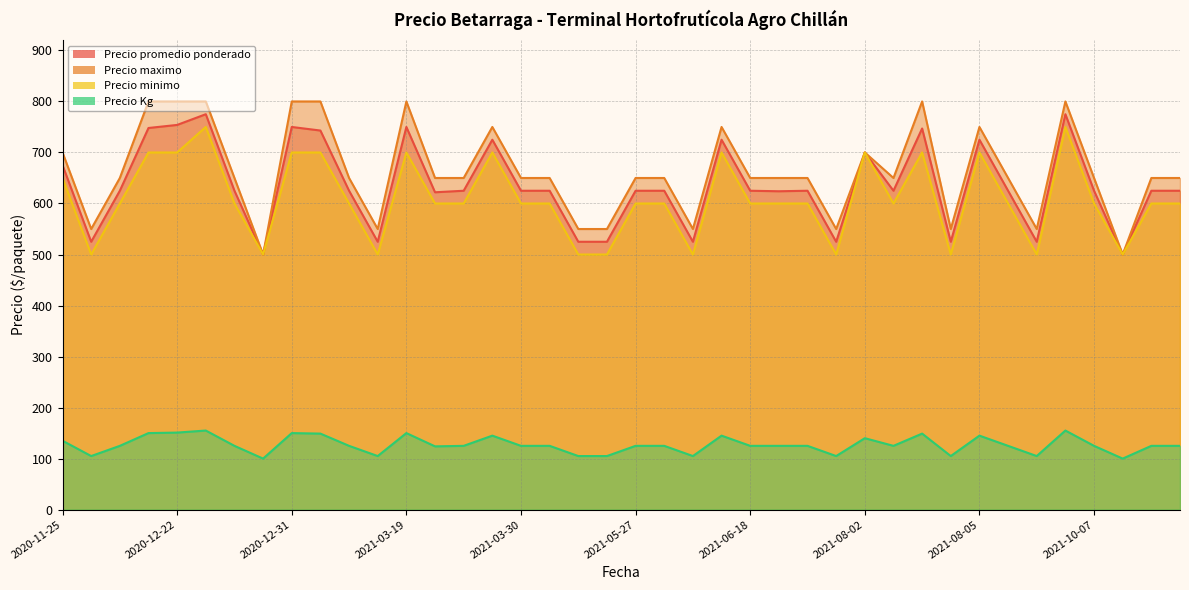

Between 2020-12-31 and 2021-03-26, which series saw the biggest shift?

Precio maximo